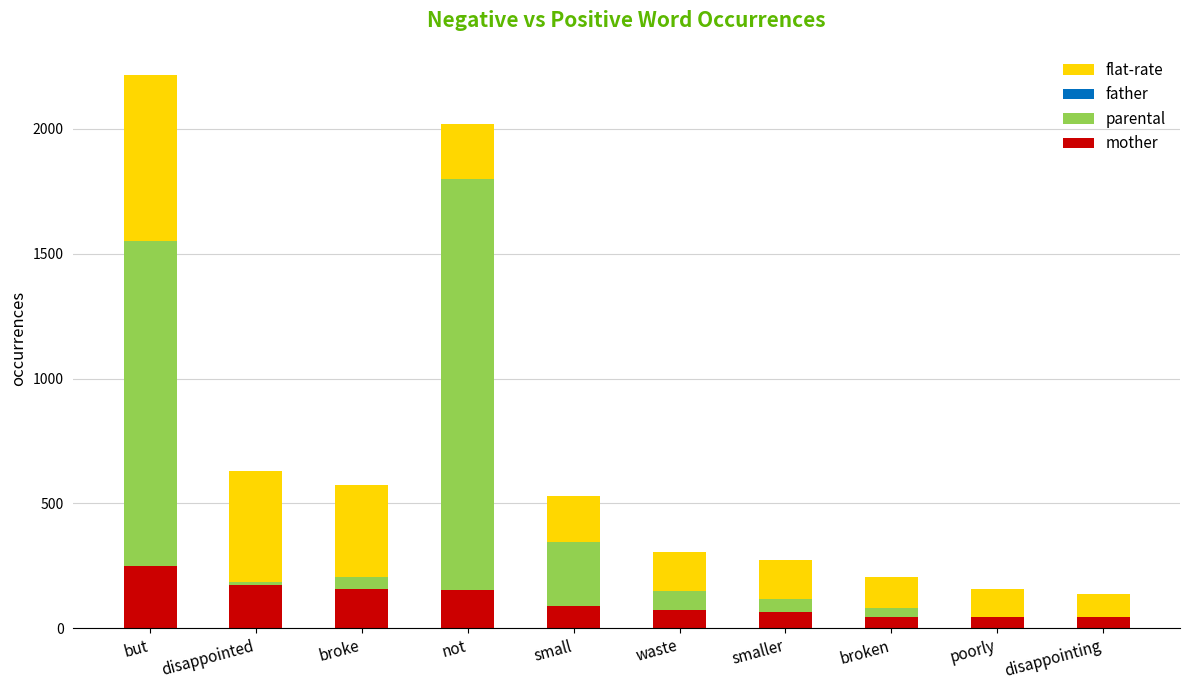

What value does the mother series have at waste?

74